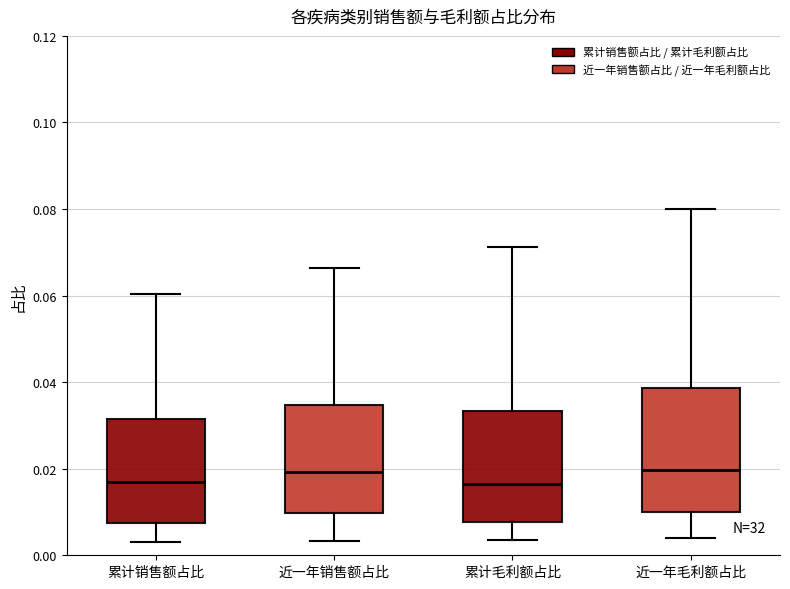

Which box is the tallest, from its lower edge to its upper edge?

近一年毛利额占比